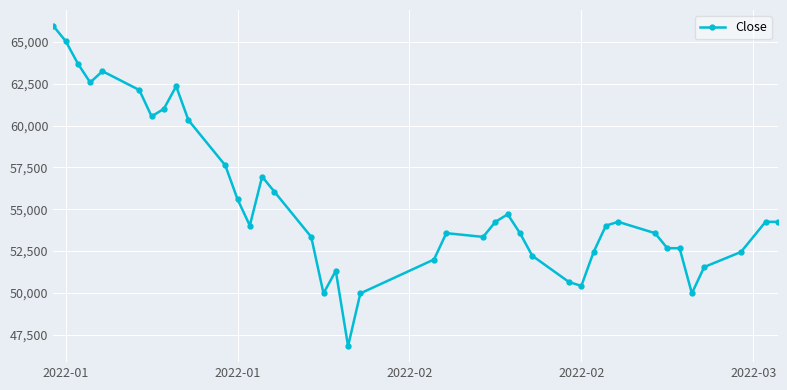

True or false: there are more than 2 points higher than both neighbors.

True